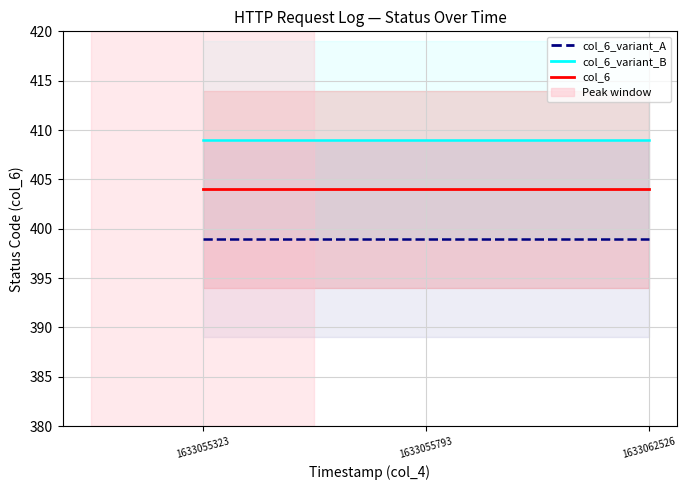

Does the chart have visible grid lines?

Yes